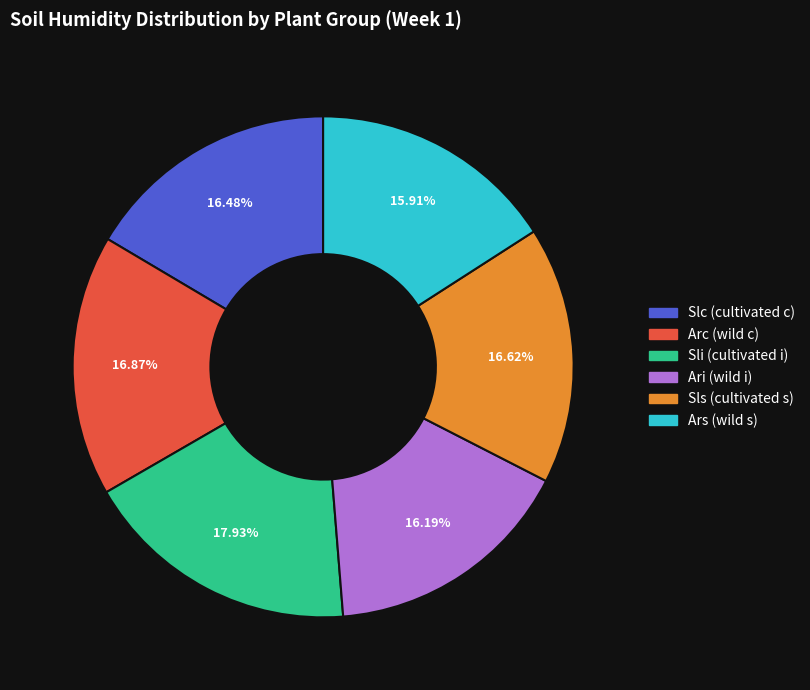

Is there any slice that represents more than half of the pie?

No